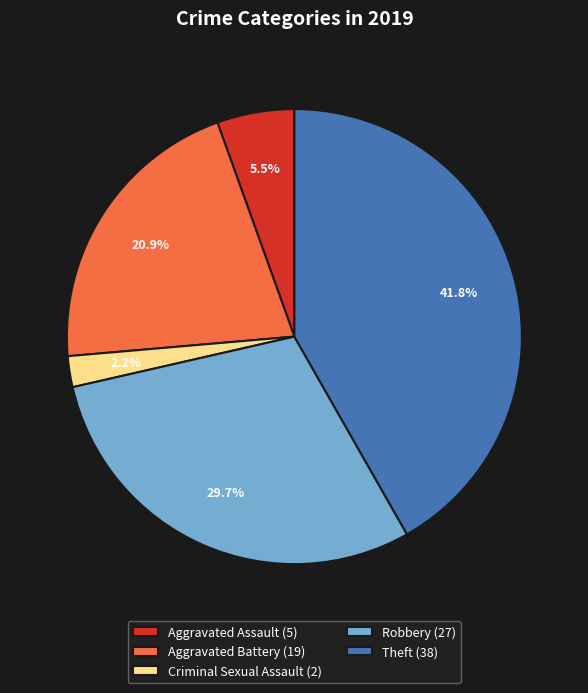

Combined, what portion of the pie is Aggravated Assault (5) and Theft (38)?

47.3%